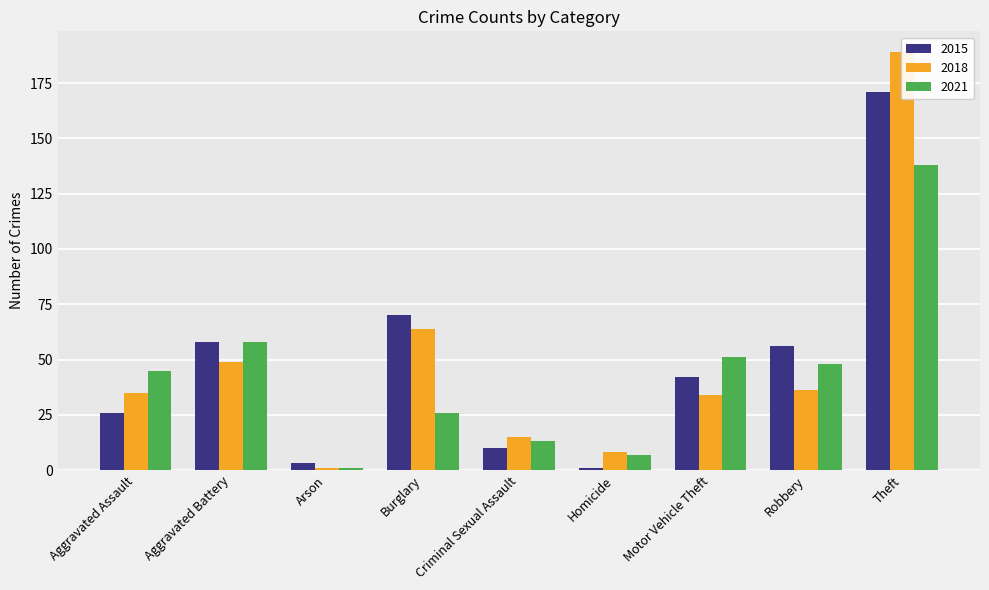

How many groups of bars are there?

9